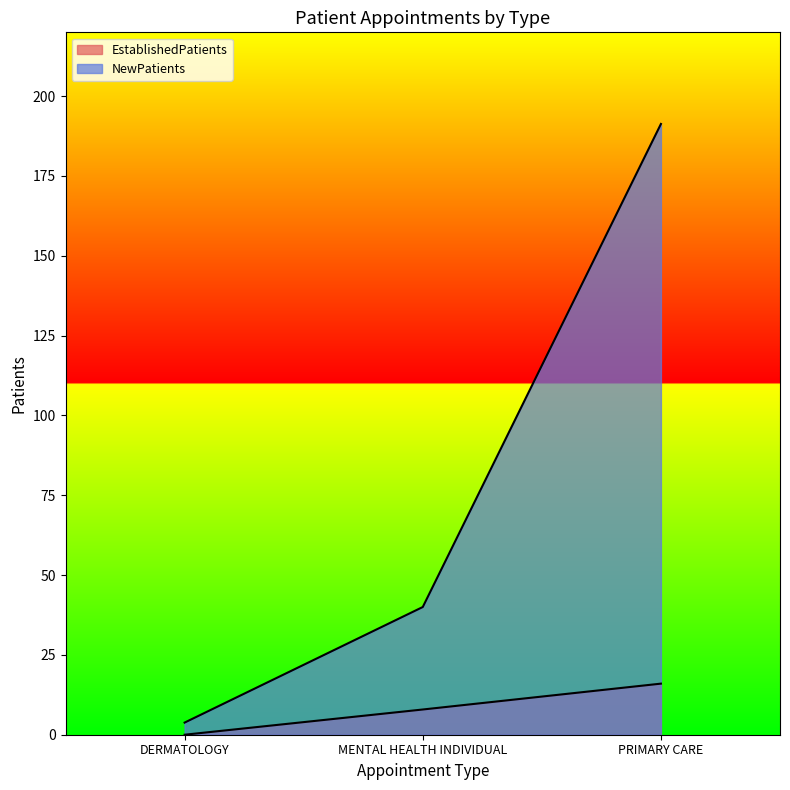

How many EstablishedPatients values are between 0 and 16?

3